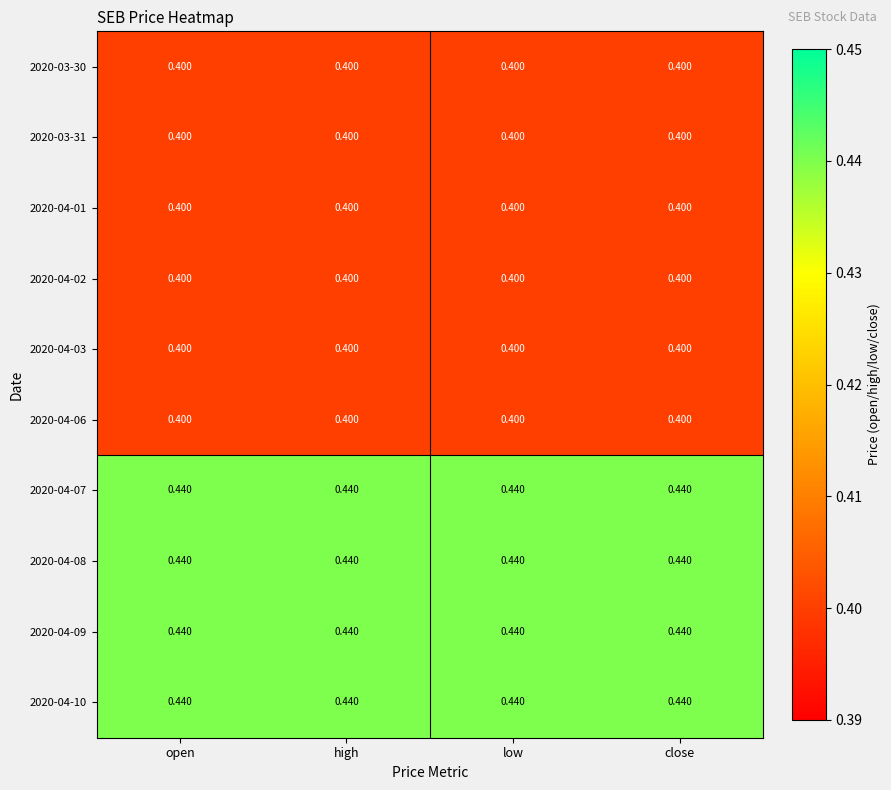

Reading left to right, list all the values displayed in this chart.

2020-03-30: open=0.4	high=0.4	low=0.4	close=0.4
2020-03-31: open=0.4	high=0.4	low=0.4	close=0.4
2020-04-01: open=0.4	high=0.4	low=0.4	close=0.4
2020-04-02: open=0.4	high=0.4	low=0.4	close=0.4
2020-04-03: open=0.4	high=0.4	low=0.4	close=0.4
2020-04-06: open=0.4	high=0.4	low=0.4	close=0.4
2020-04-07: open=0.4	high=0.4	low=0.4	close=0.4
2020-04-08: open=0.4	high=0.4	low=0.4	close=0.4
2020-04-09: open=0.4	high=0.4	low=0.4	close=0.4
2020-04-10: open=0.4	high=0.4	low=0.4	close=0.4